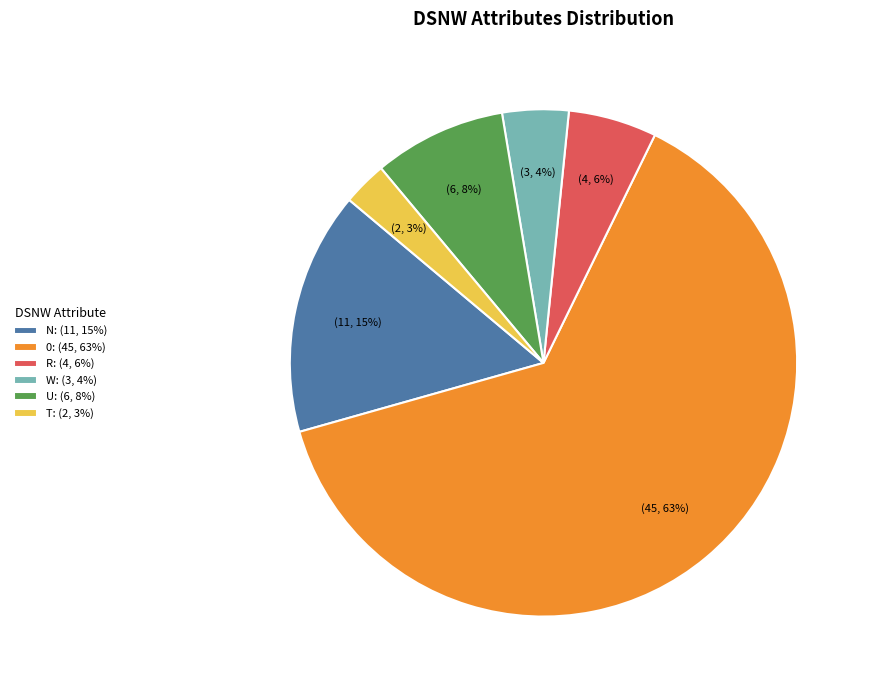

Is it true that 0: (45, 63%) is 63% of the pie?

True